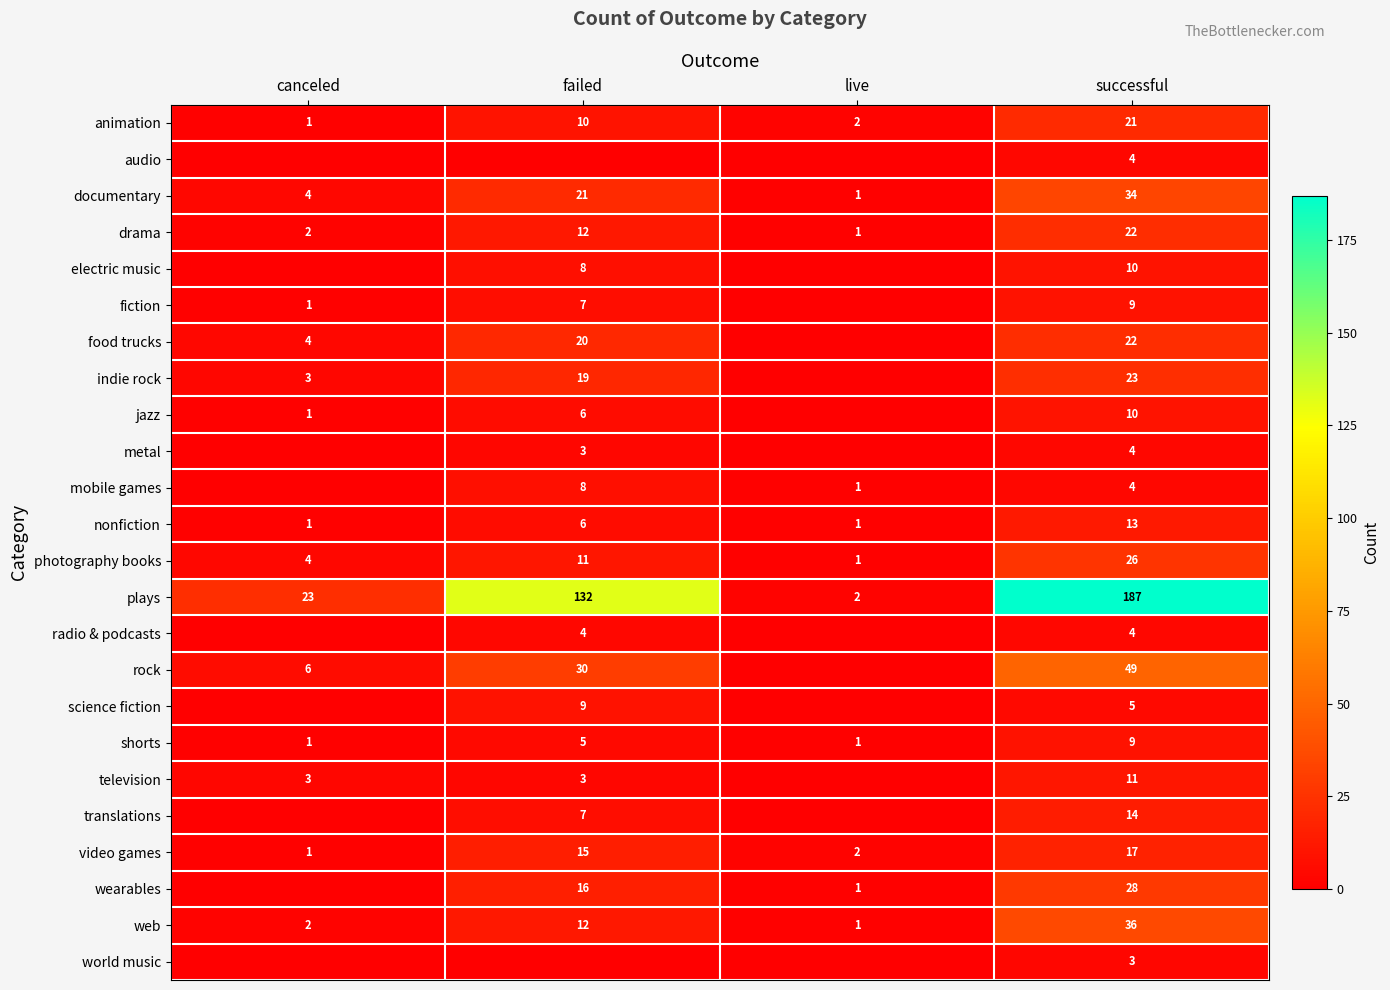

Is the value of television at successful greater than the value of plays at live?

Yes